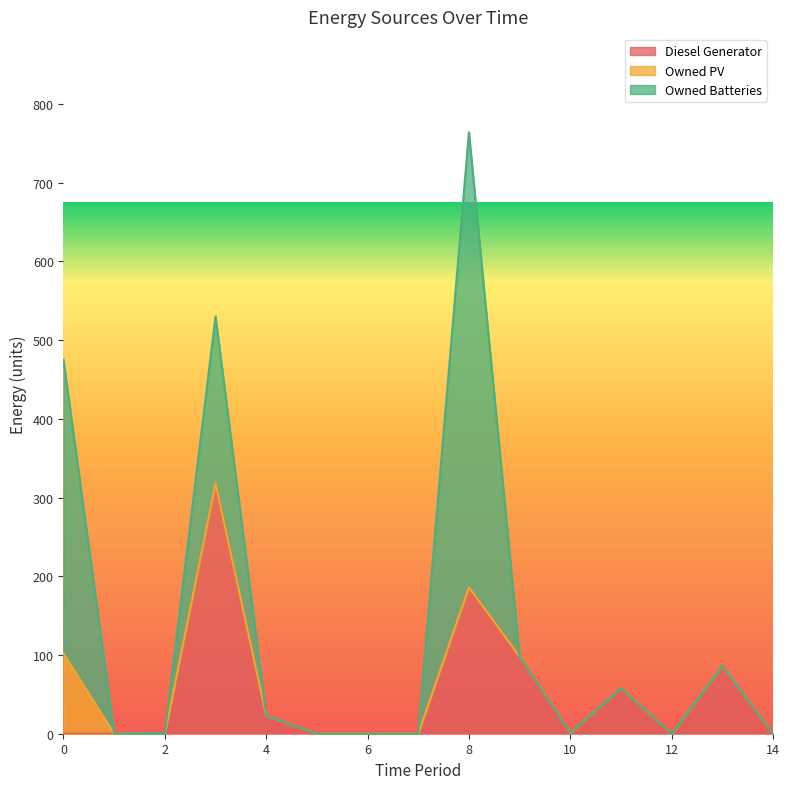

At which category is the sum across all series the highest?

8